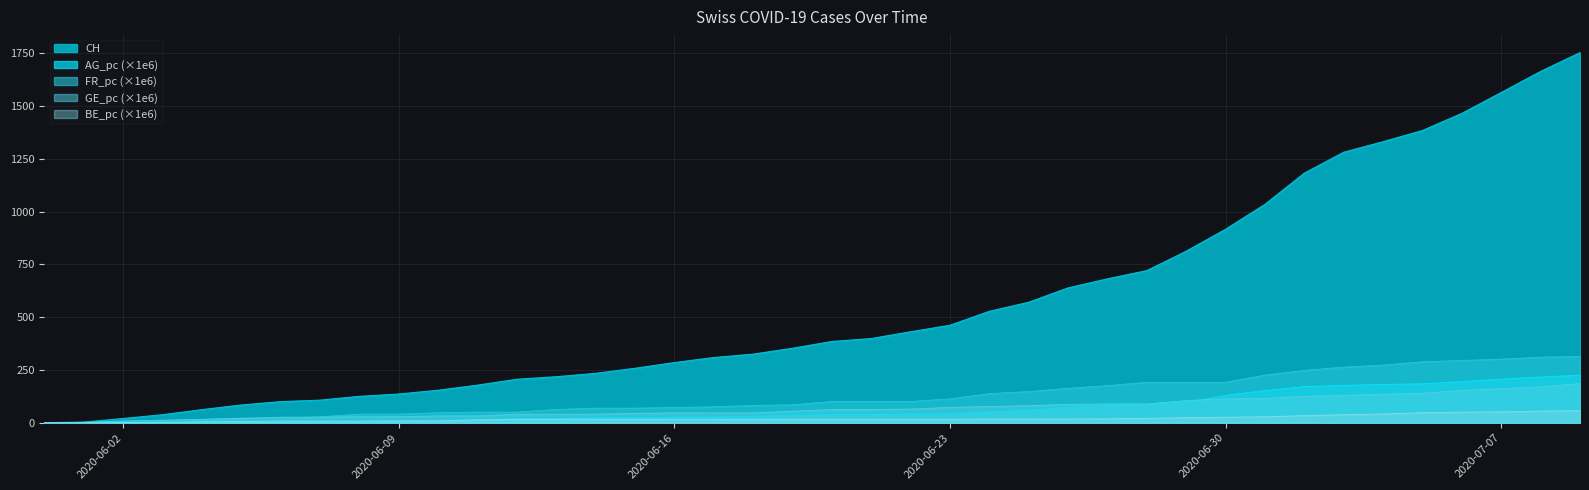

Reading left to right, extract all data points from this chart.

CH: 0.0	3.0	20.0	38.0	62.0	84.0	100.0	107.0	125.0	136.0	154.0	178.0	206.0	218.0	234.0	258.0	285.0	309.0	325.0	353.0	385.0	399.0	431.0	462.0	528.0	571.0	639.0	682.0	721.0	813.0	917.0	1035.0	1183.0	1282.0	1332.0	1385.0	1466.0	1565.0	1665.0	1754.0
AG_pc: 0.0	0.0	0.0	1.5	4.4	4.4	7.4	7.4	7.4	10.3	10.3	14.7	19.2	20.6	23.6	25.1	26.5	26.5	31.0	33.9	38.3	38.3	41.3	41.3	51.6	59.0	73.7	81.1	87.0	95.8	129.8	151.9	171.0	176.9	181.4	184.3	194.6	206.4	216.7	225.6
FR_pc: 0.0	0.0	6.3	9.4	15.7	22.0	22.0	28.2	40.8	40.8	47.1	50.2	50.2	62.8	69.0	69.0	72.2	75.3	81.6	84.7	100.4	100.4	100.4	113.0	138.1	147.5	163.2	175.7	191.4	191.4	191.4	225.9	247.9	263.6	273.0	288.7	294.9	301.2	310.6	313.8
GE_pc: 0.0	2.0	8.1	12.1	16.2	20.2	26.2	26.2	28.3	28.3	32.3	32.3	40.4	40.4	40.4	44.4	46.4	46.4	46.4	54.5	62.6	62.6	64.6	72.7	76.7	80.8	86.8	88.8	88.8	105.0	113.1	115.1	125.2	129.2	135.3	139.3	153.5	161.5	169.6	185.8
BE_pc: 0.0	0.0	1.0	1.9	3.9	5.8	7.7	7.7	7.7	8.7	8.7	13.5	16.4	16.4	16.4	16.4	16.4	16.4	16.4	16.4	16.4	16.4	16.4	16.4	17.4	17.4	17.4	18.4	20.3	24.2	26.1	28.0	33.8	37.7	41.5	47.3	50.2	51.2	55.1	57.0